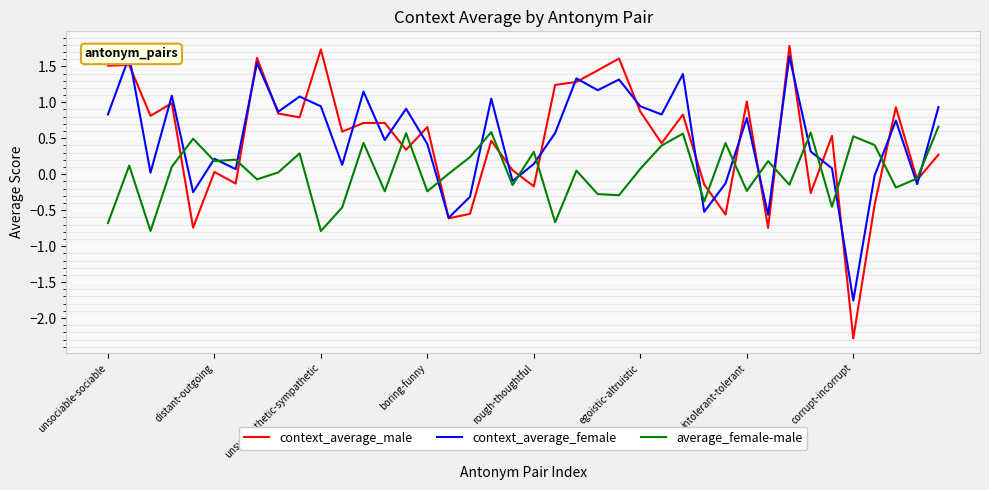

What is the smallest value displayed?

-2.3